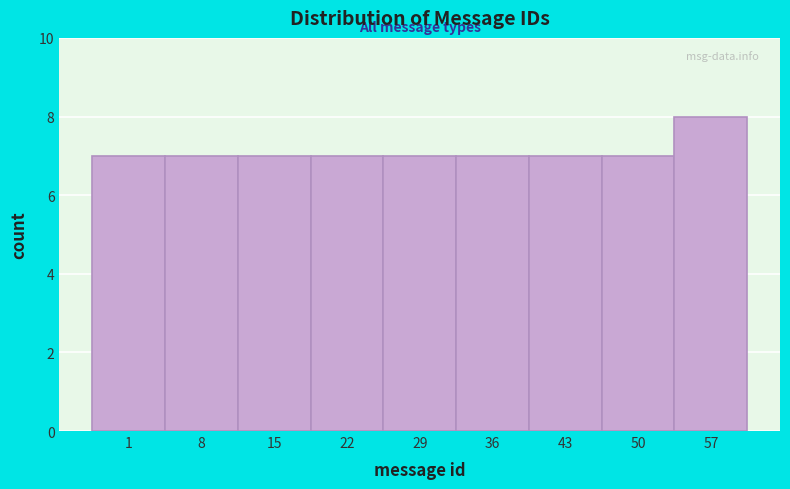

Reading left to right, what are all the values shown in this chart?

7	7	7	7	7	7	7	7	8